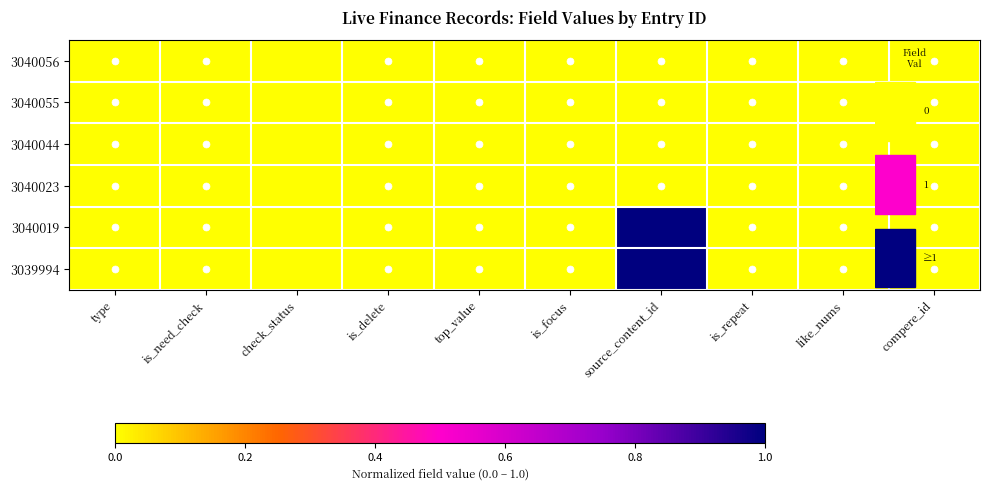

List the series in order of their peak value, lowest first.

3040056, 3040055, 3040044, 3040023, 3039994, 3040019